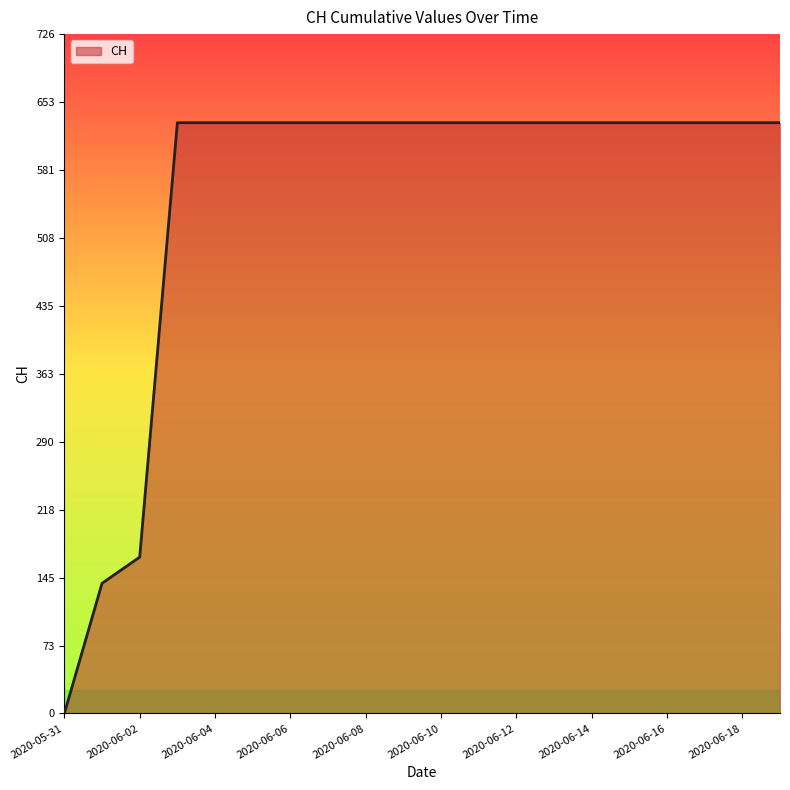

How many lines are shown in the chart?

1